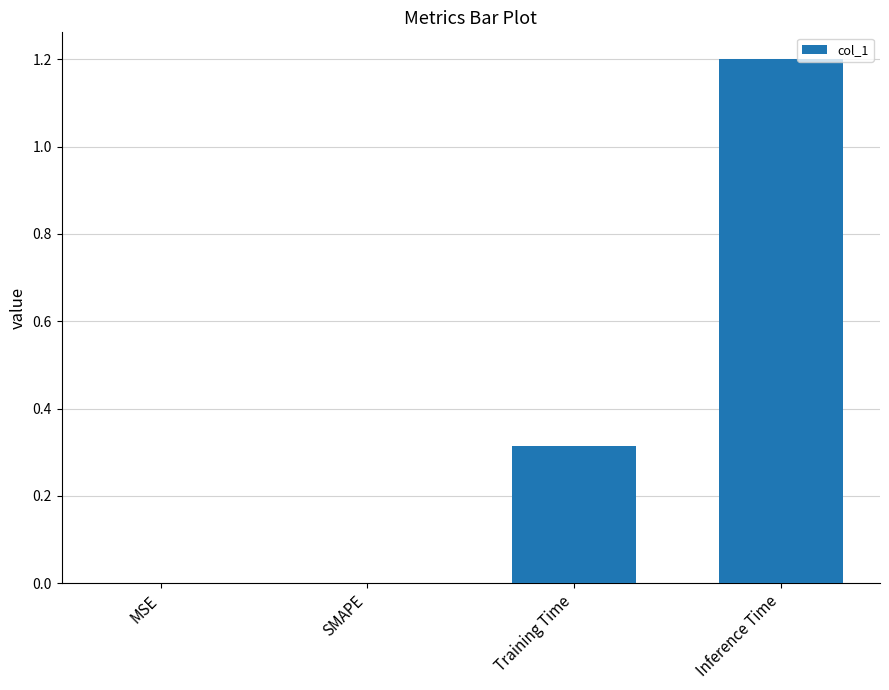

Between SMAPE and Inference Time, which is larger?

Inference Time